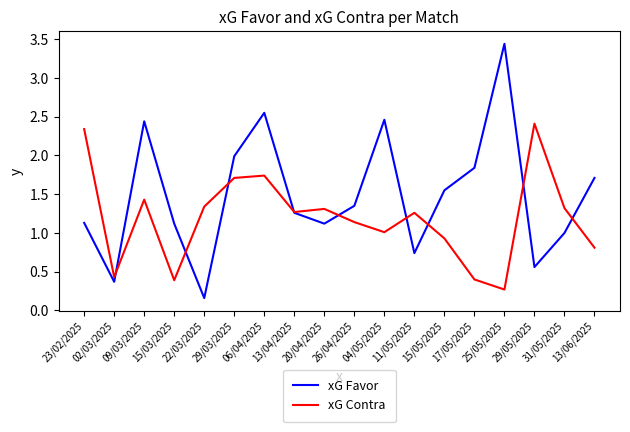

At which category does xG Contra reach its first local peak?

09/03/2025